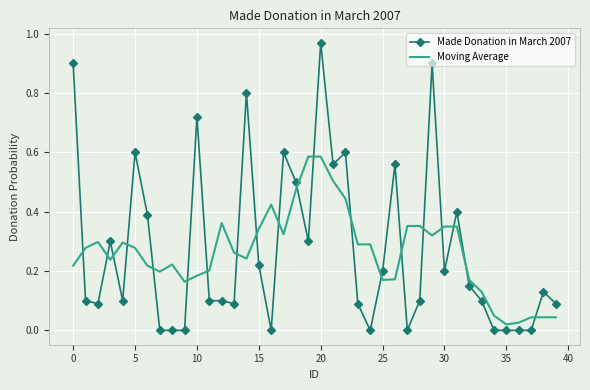

True or false: Made Donation in March 2007 and Moving Average cross at least once.

True